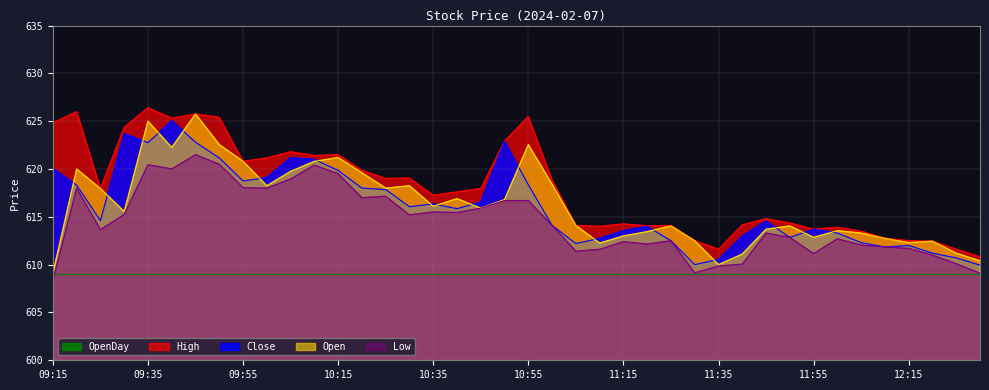

What is the lowest value of the Low series?

608.4